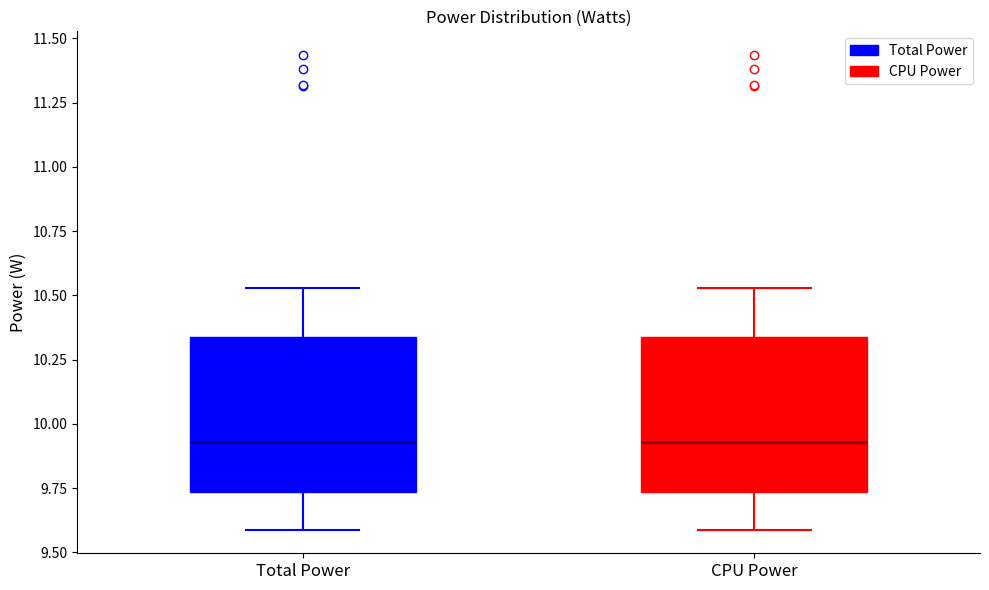

Reading left to right, read every box against the y-axis: the position of its median line, the range the box covers, and the ends of its whiskers. The values are not printed on the chart, so give them approximately, as read against the axis.

Total Power: median 9.95, box 9.75 to 10.35, whiskers 9.60 to 10.55
CPU Power: median 9.95, box 9.75 to 10.35, whiskers 9.60 to 10.55